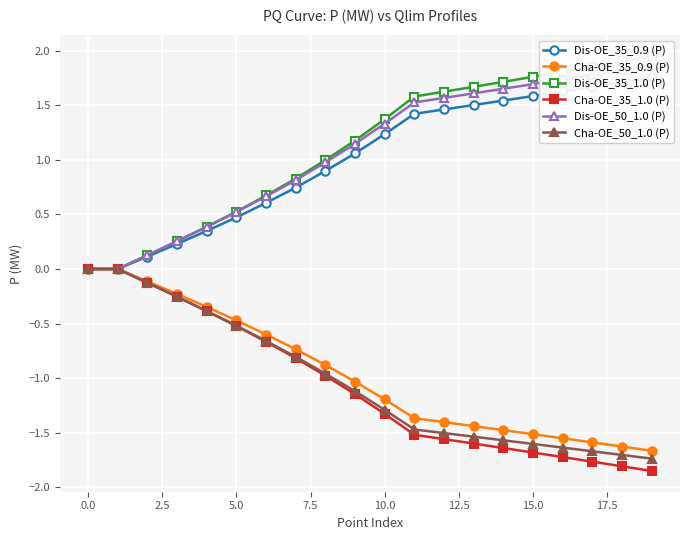

Is this an area chart (filled region under the line)?

No